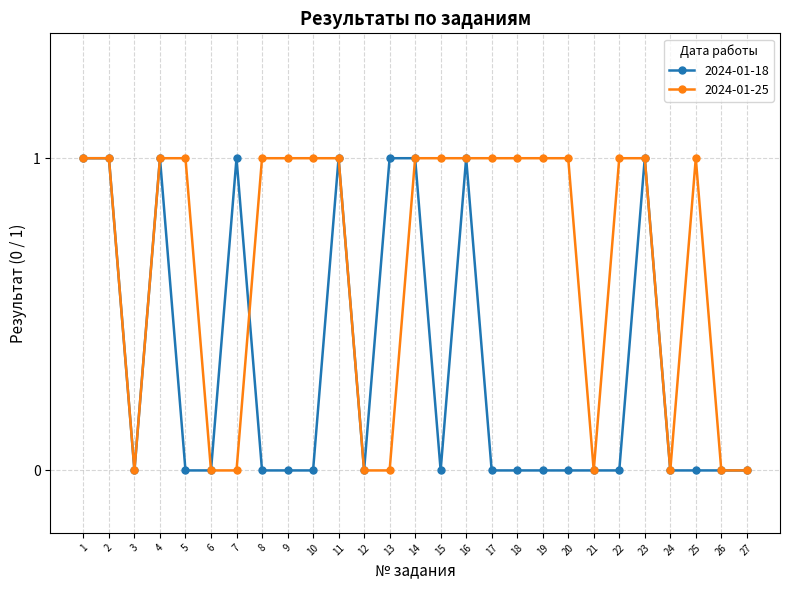

At 8, list the series in order from smallest to largest.

2024-01-18, 2024-01-25